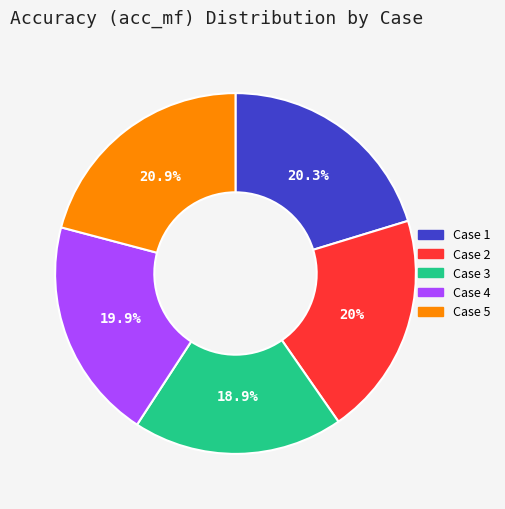

Which category has the biggest portion of the pie?

Case 5